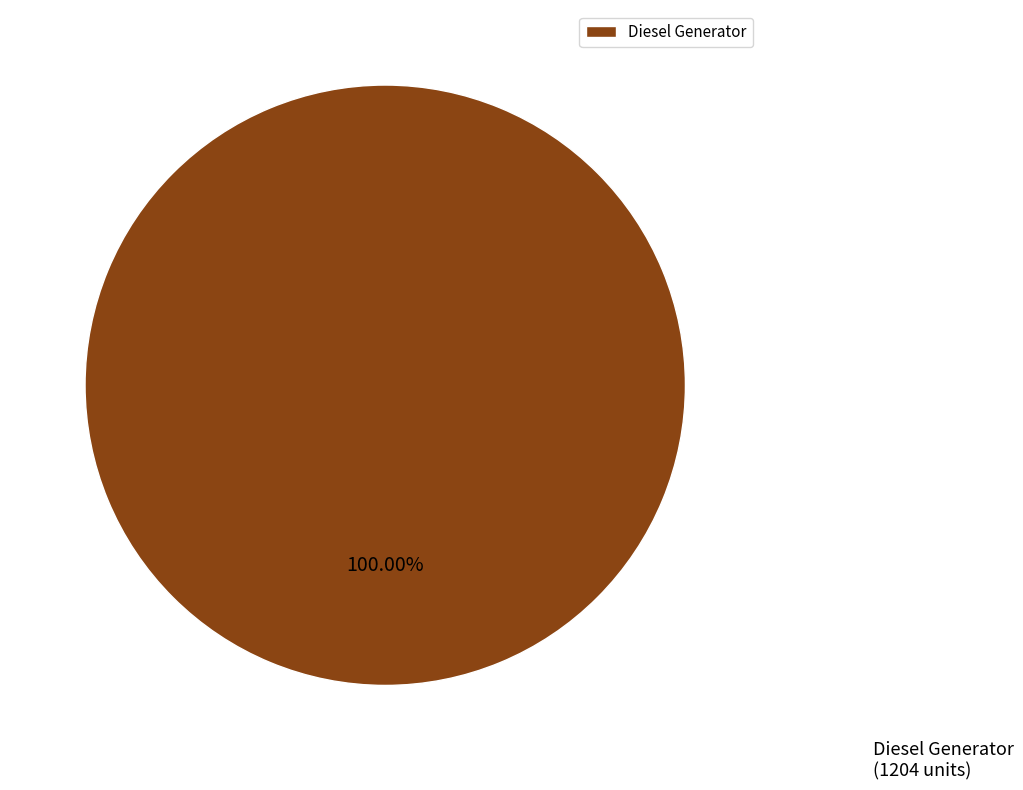

Rank the categories by value from lowest to highest.

Diesel Generator